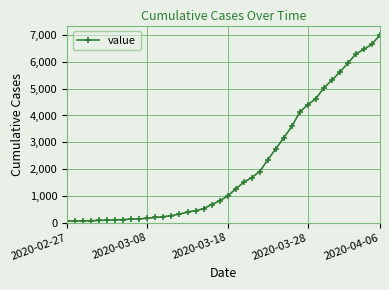

What is the maximum value shown in the chart?

7003